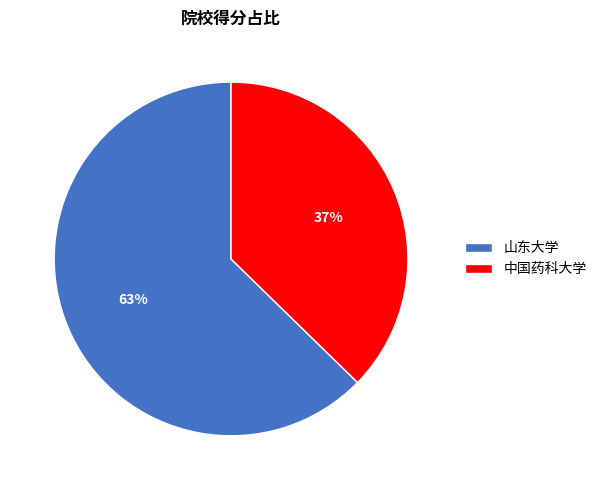

How many slices are in this pie chart?

2